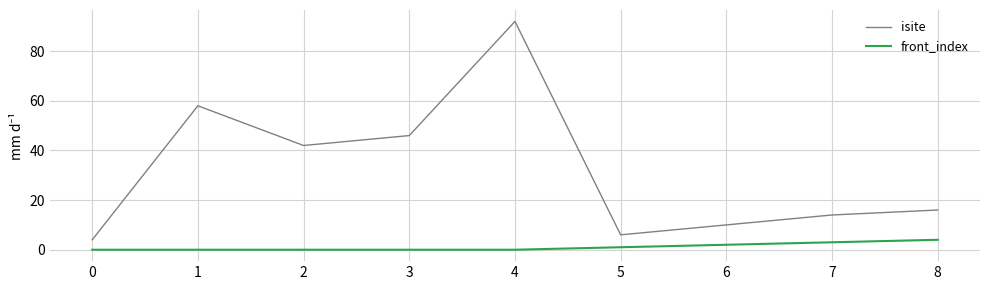

True or false: isite and front_index cross at least once.

False